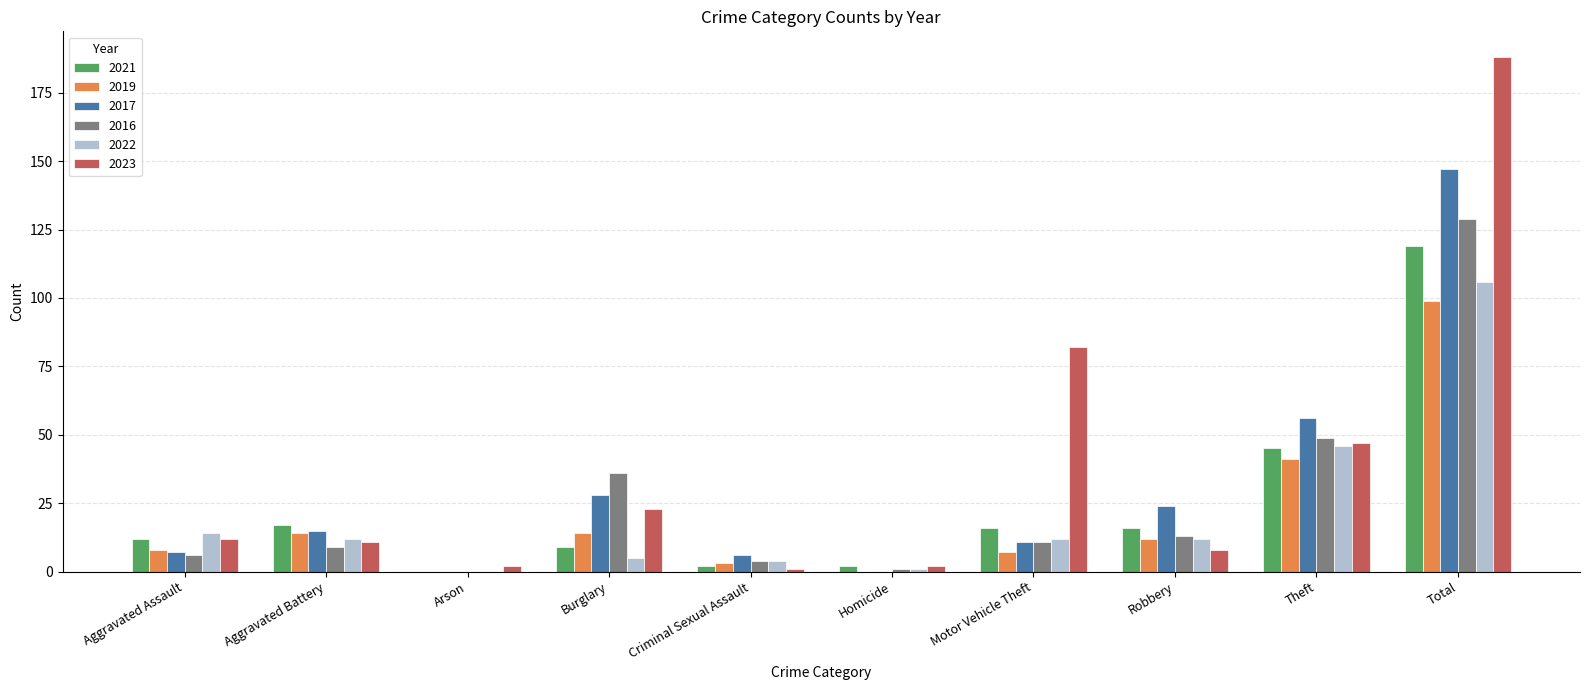

True or false: 2023 has a value of 1 at Criminal Sexual Assault.

True